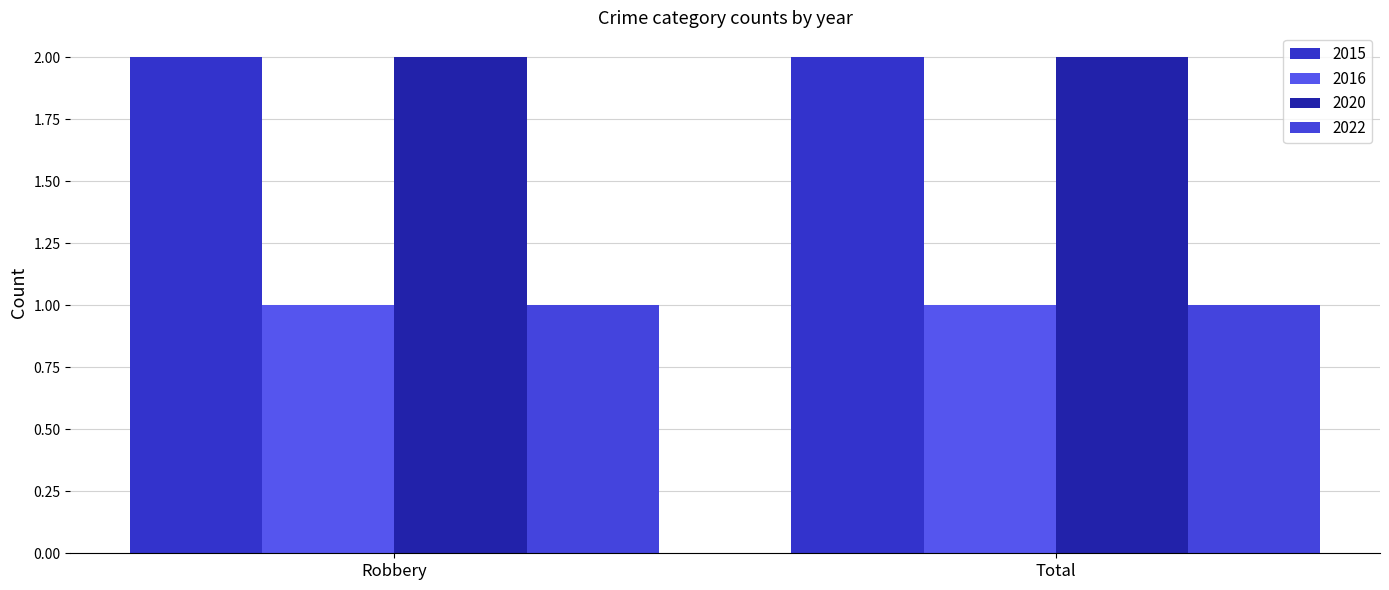

What position from the left is Robbery?

1